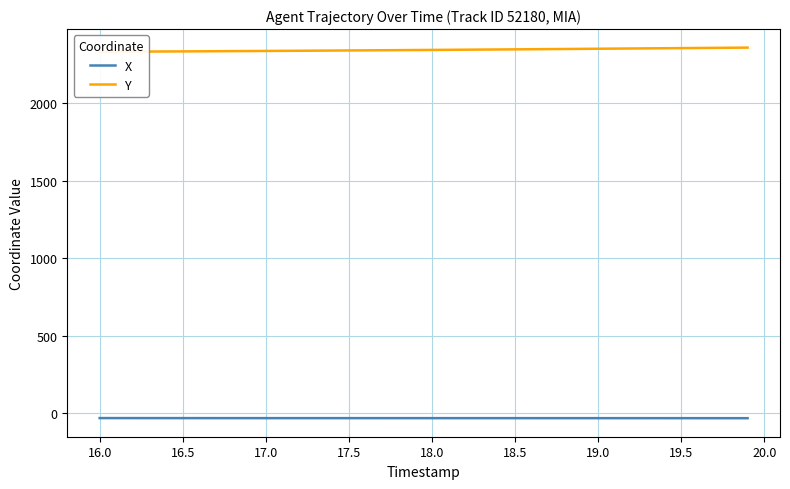

What is the smallest value displayed?

-31.6